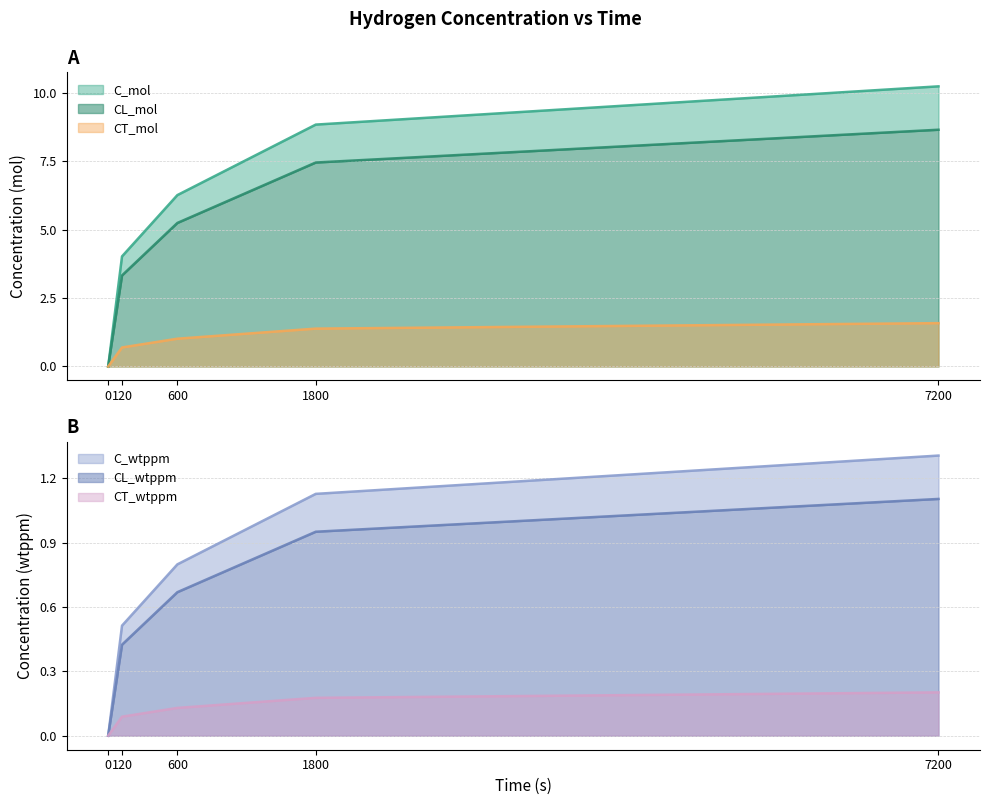

The CT_mol series shows 1.6 at 7200. True or false?

True